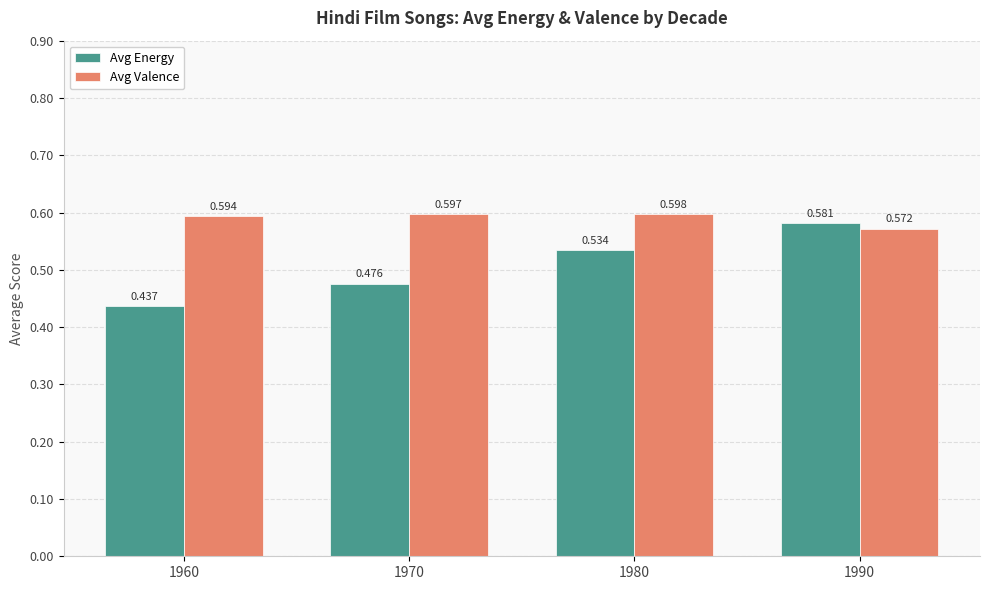

Which series has the largest total across all categories?

Avg Valence